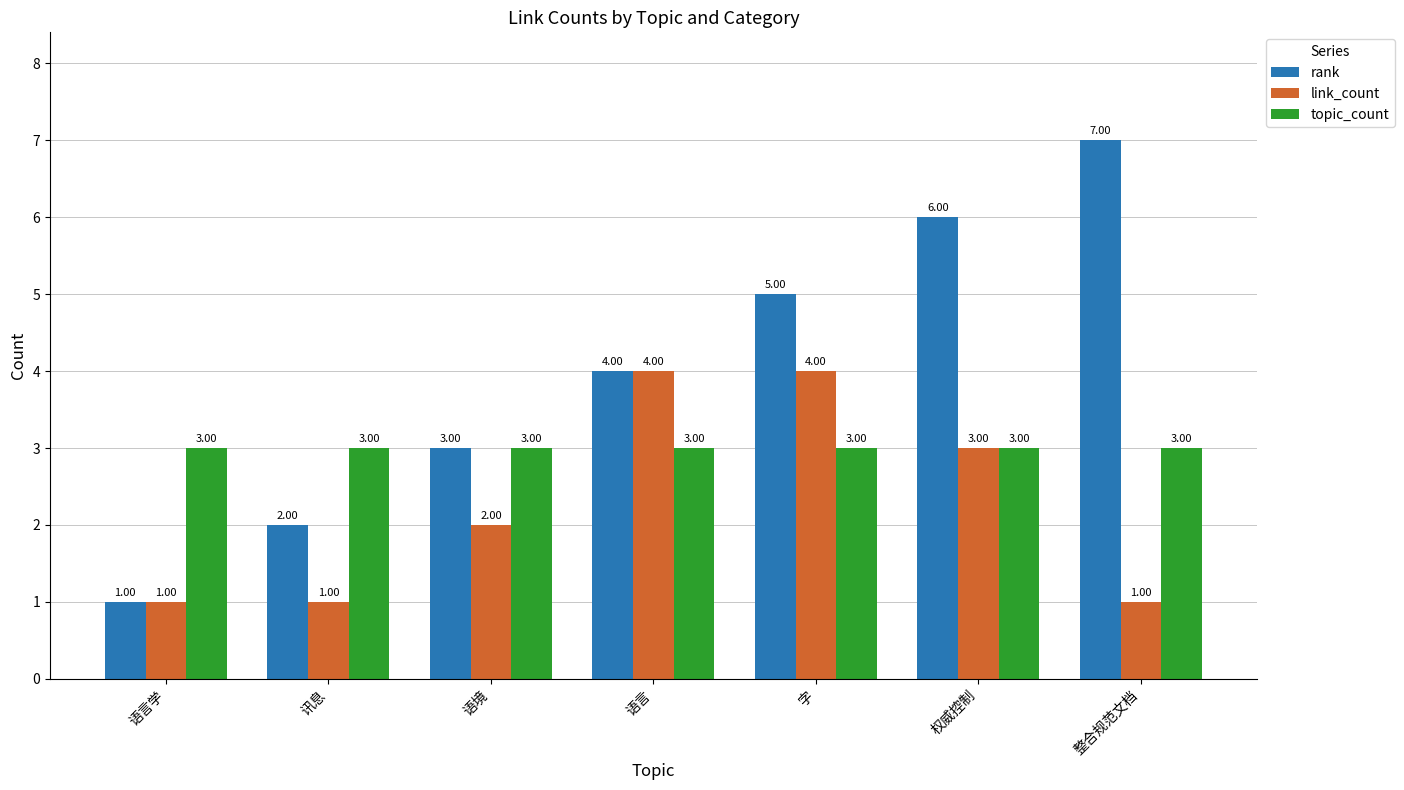

How many categories are shown in the chart?

7